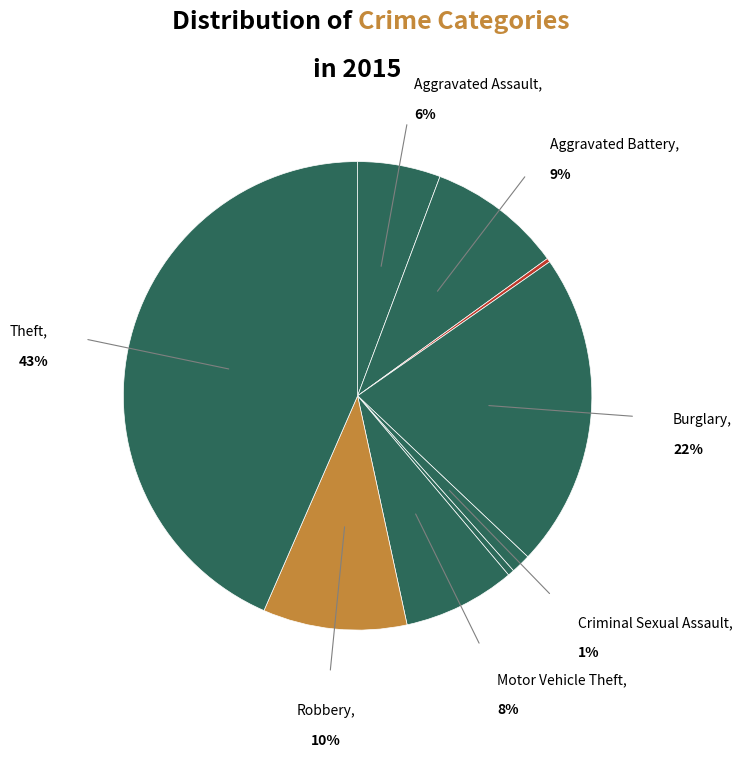

Rank the categories by value from highest to lowest.

Theft, Burglary, Robbery, Aggravated Battery, Motor Vehicle Theft, Aggravated Assault, Criminal Sexual Assault, Homicide, Arson